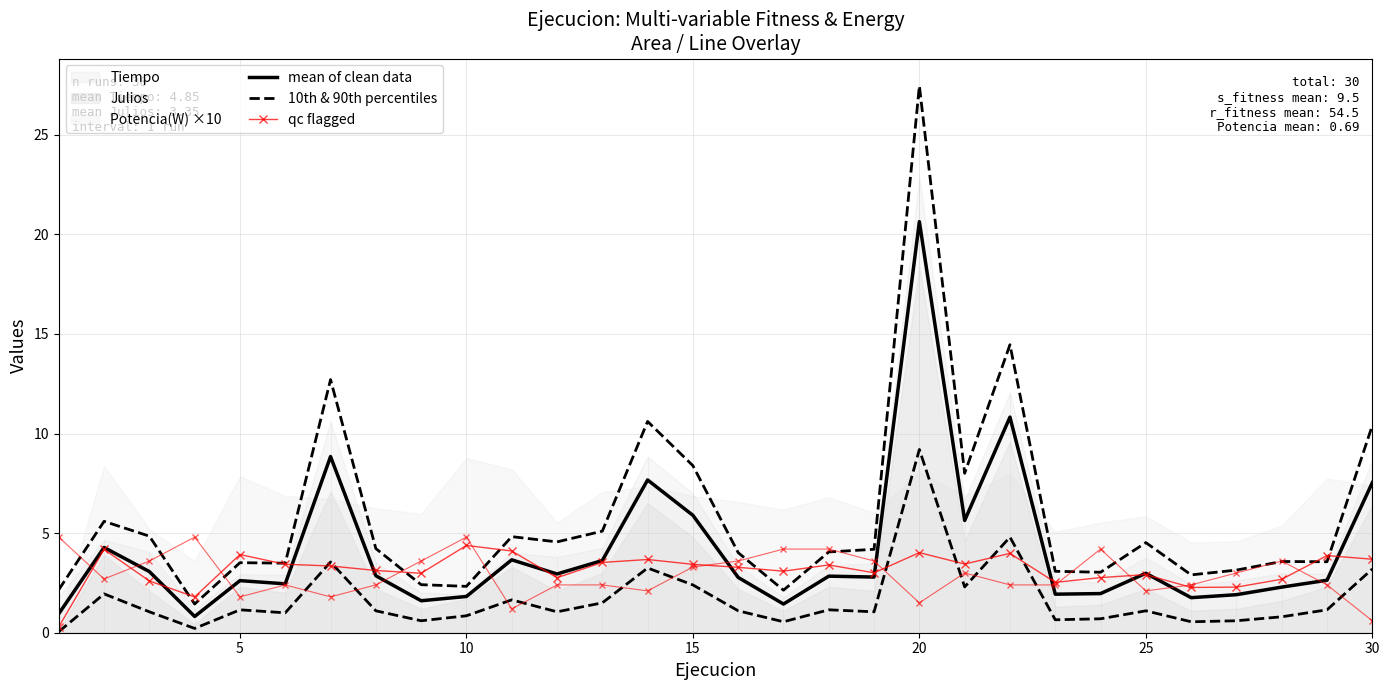

How many intersections are there between qc flagged and mean of clean data?

10